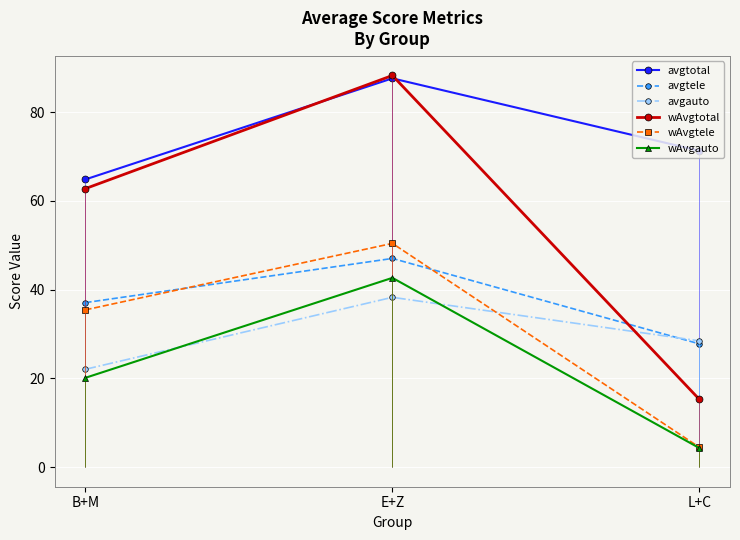

Reading left to right, list all the values displayed in this chart.

avgtotal: 64.9	87.6	71.3
avgtele: 37.1	47.0	27.8
avgauto: 22.1	38.3	28.5
wAvgtotal: 62.8	88.3	15.3
wAvgtele: 35.5	50.4	4.5
wAvgauto: 20.1	42.7	4.3